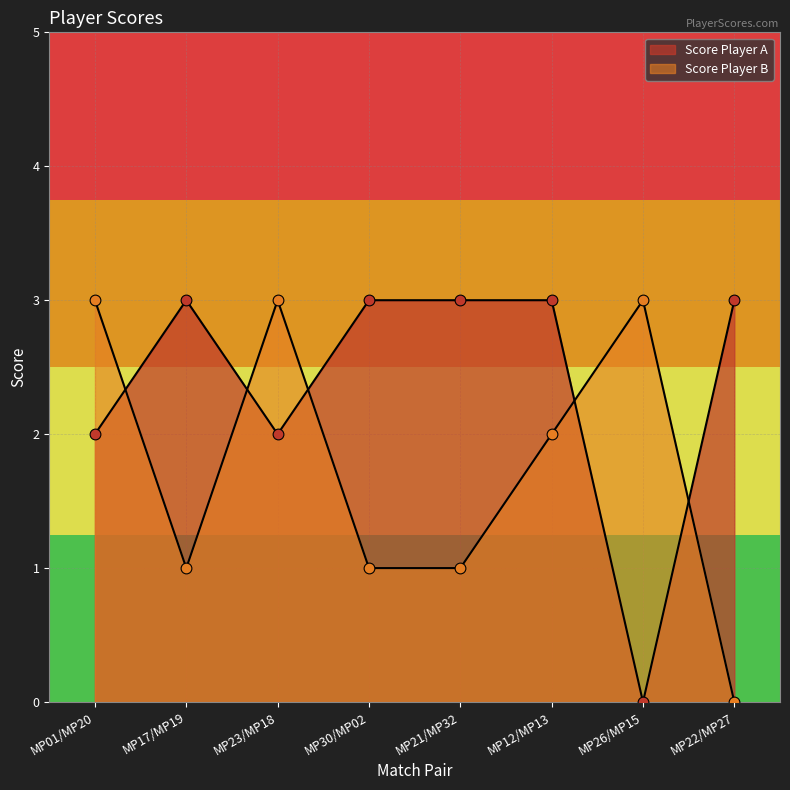

At which category is the sum across all series the highest?

MP01/MP20